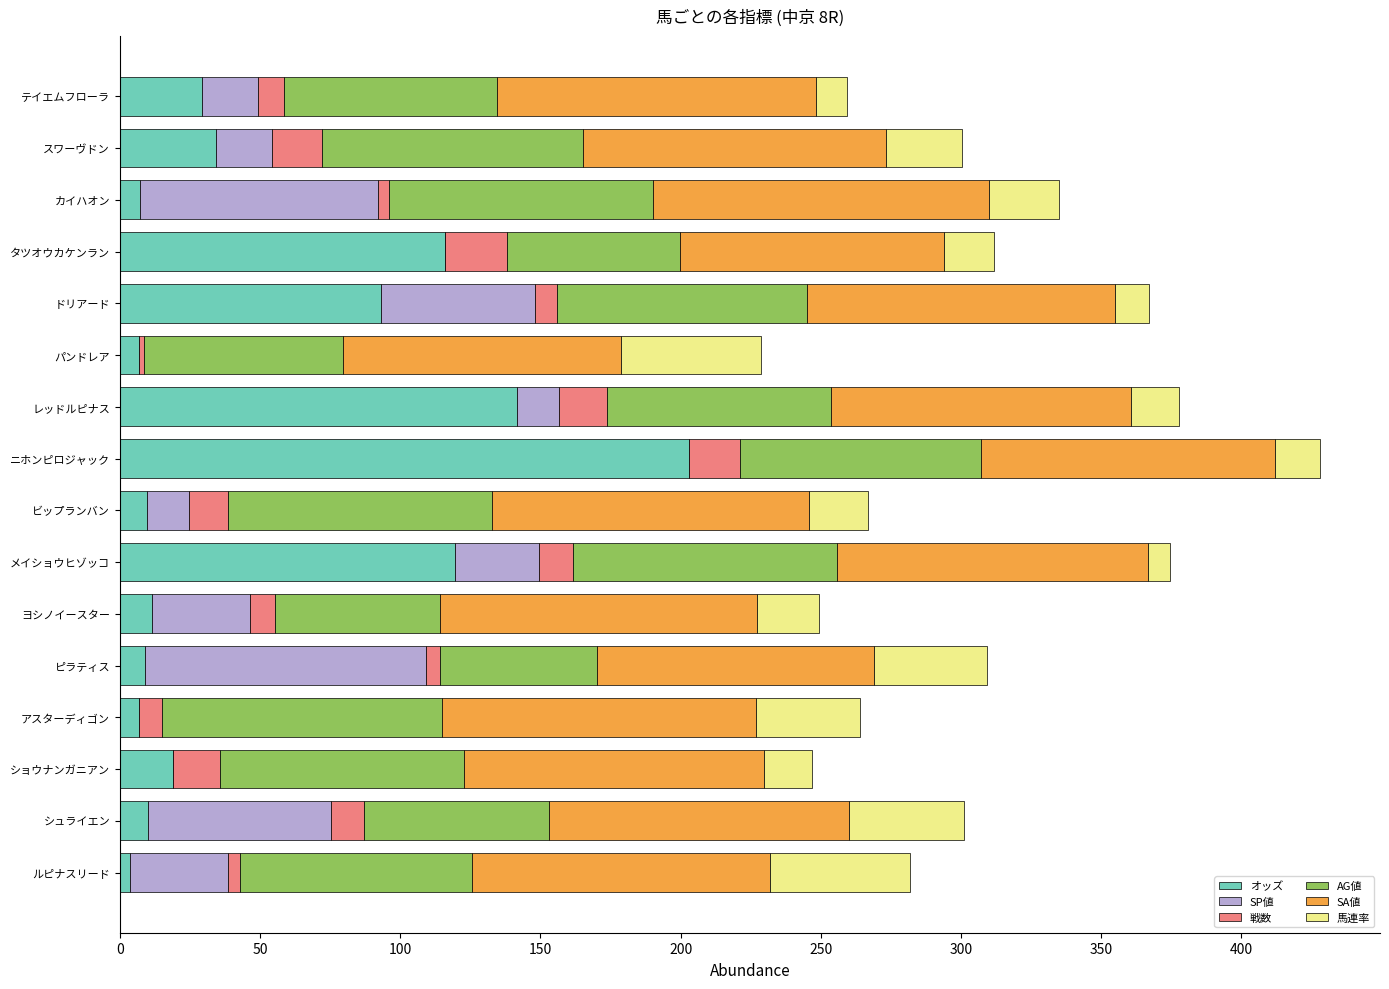

What is the sum of the オッズ values at ニホンピロジャック and ショウナンガニアン?

221.8